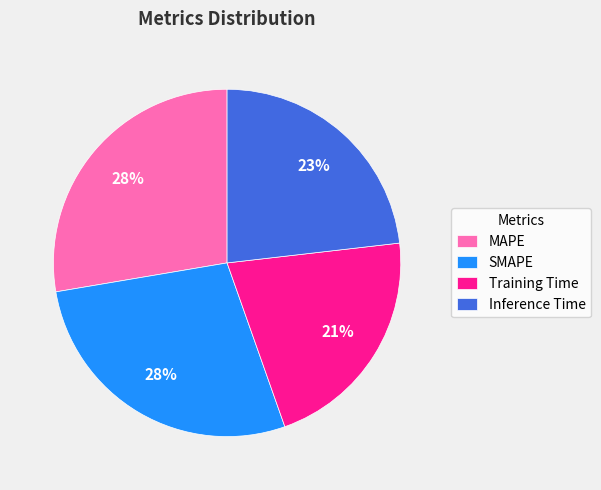

The Training Time slice represents 21% of the pie. True or false?

True